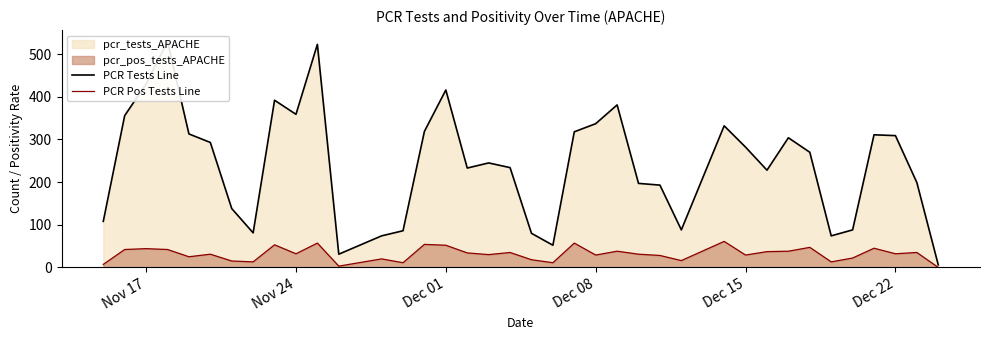

What is the value of the PCR Pos Tests Line point at the 3rd from the left?

44